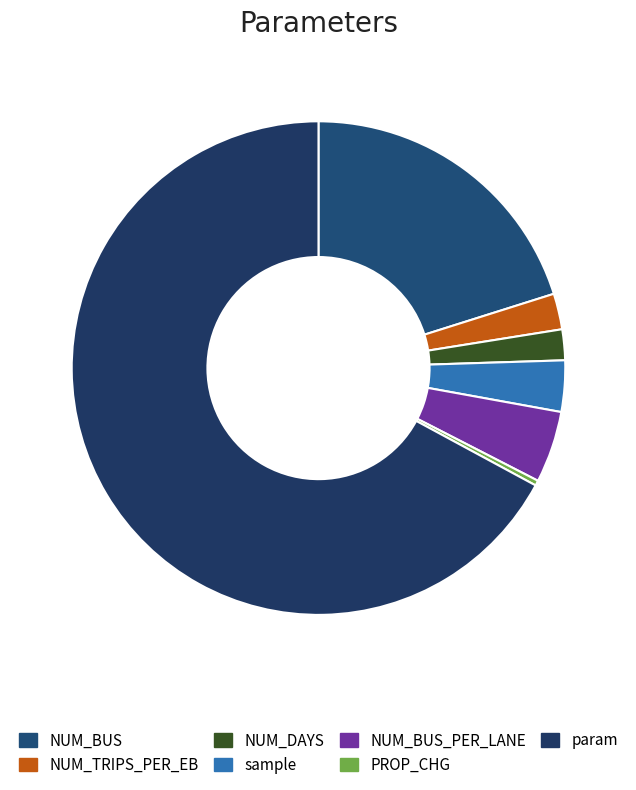

What is the change in value from NUM_TRIPS_PER_EB to sample?

+1.5